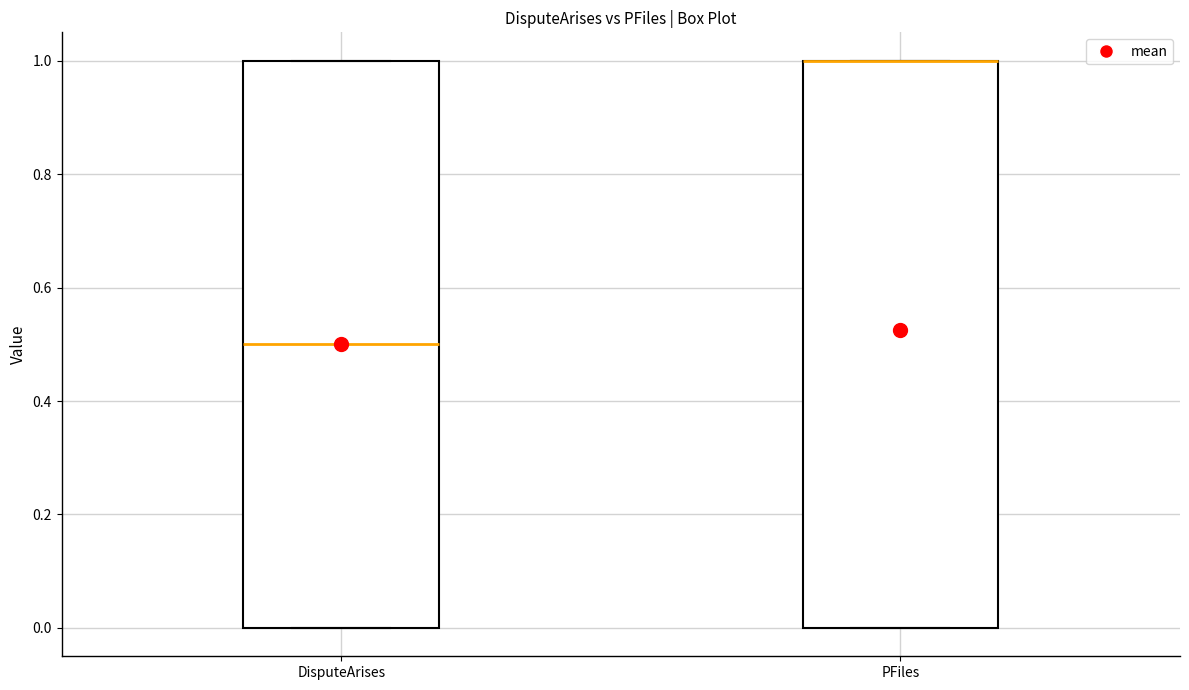

Reading left to right, transcribe this box plot: for each box, give where its median line is, the range the box spans, and where its two whiskers end, as read against the y-axis. The values are not printed on the chart, so give them approximately, as read against the axis.

DisputeArises: median 0.5, box 0.0 to 1.0, whiskers 0.0 to 1.0
PFiles: median 1.0 (drawn on the box's upper edge), box 0.0 to 1.0, whiskers 0.0 to 1.0